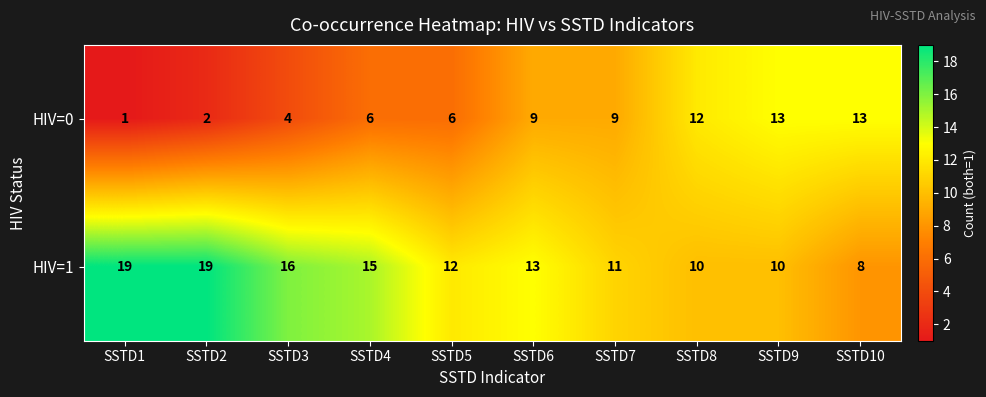

At how many categories does at least one series exceed 10?

10